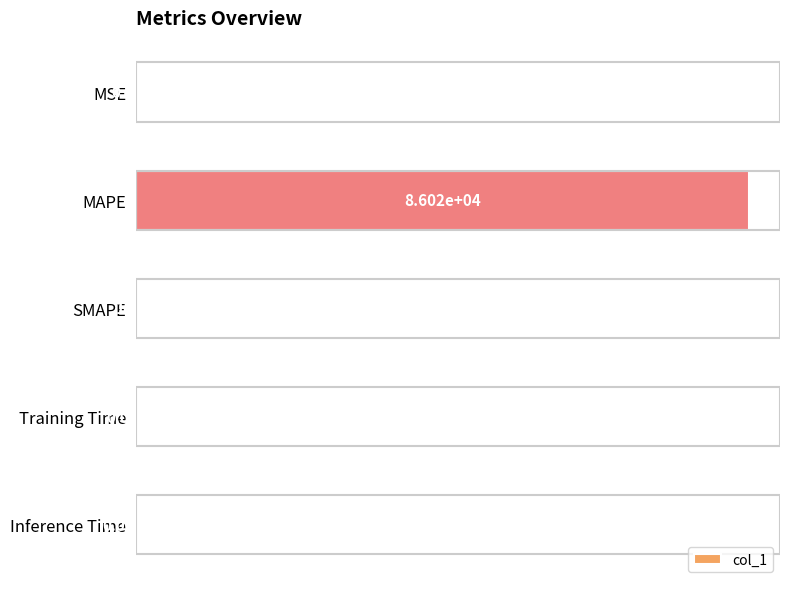

What is the sum of all values?

86219.3